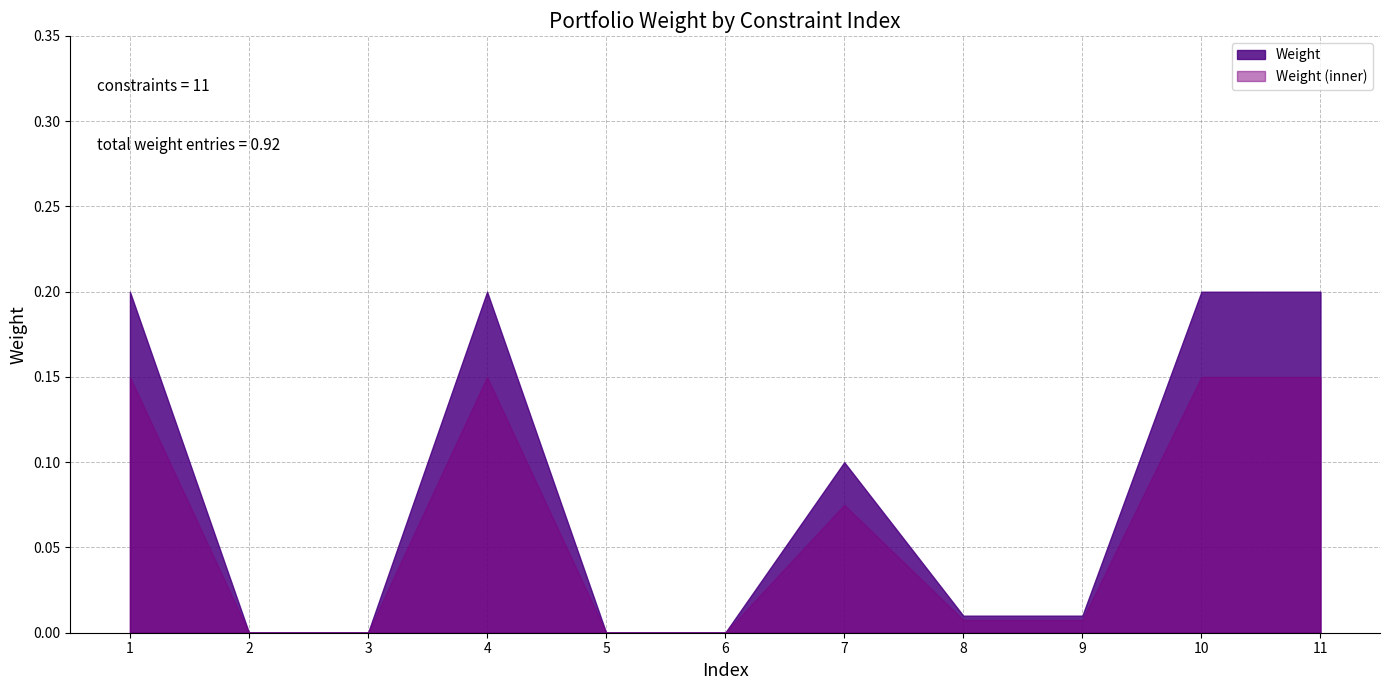

Does the chart have visible grid lines?

Yes